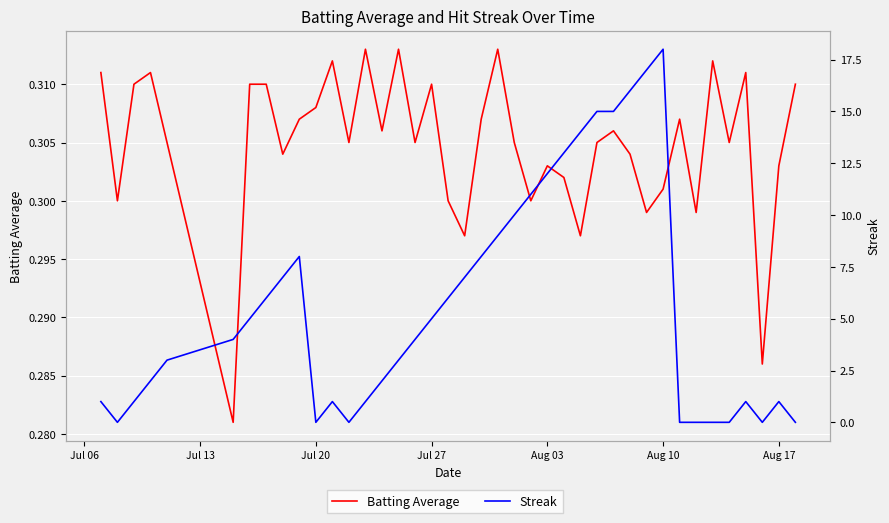

Is this an area chart (filled region under the line)?

No